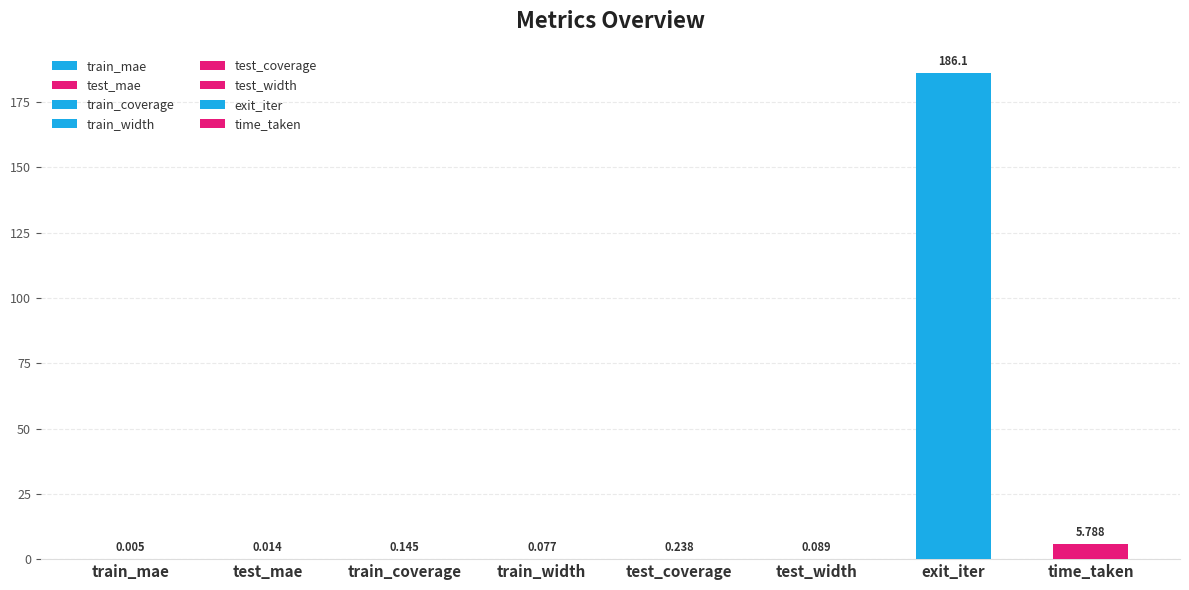

What is the maximum value shown in the chart?

186.1